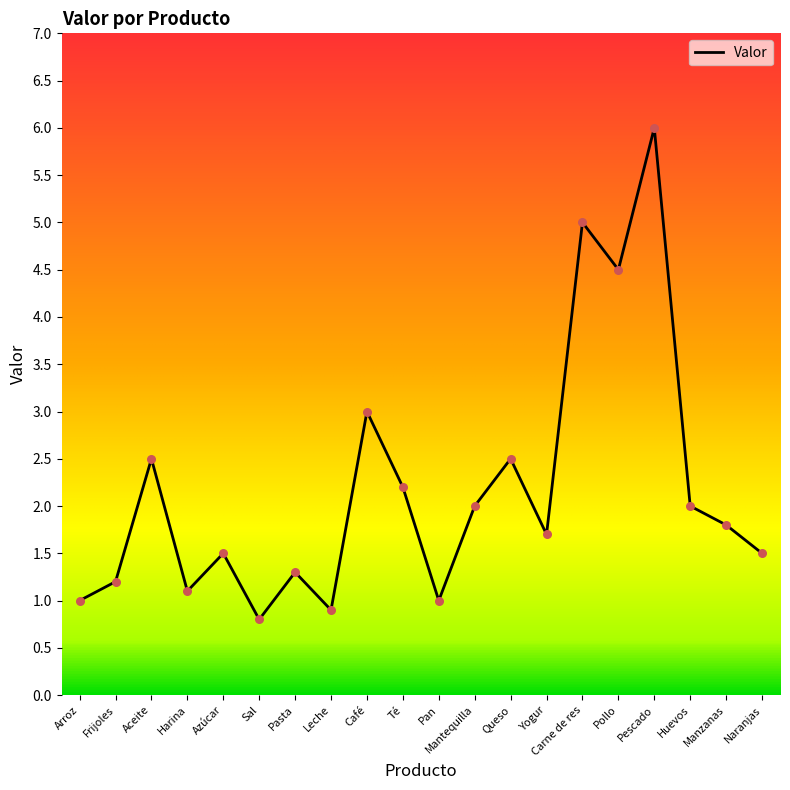

What is the ratio of the value at Manzanas to the value at Pan?

1.8